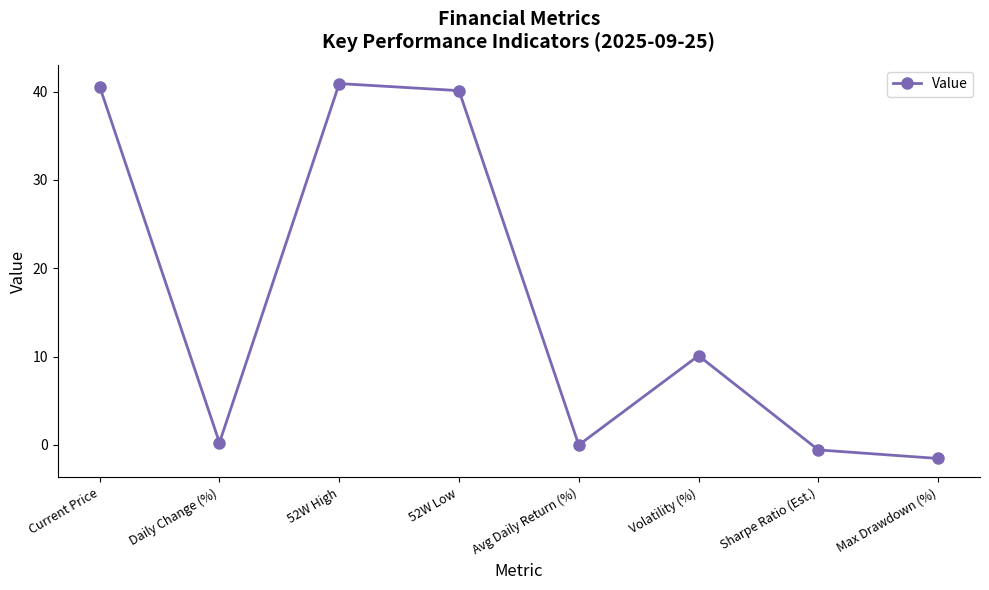

The chart shows a value of 0.2 at Daily Change (%). True or false?

True